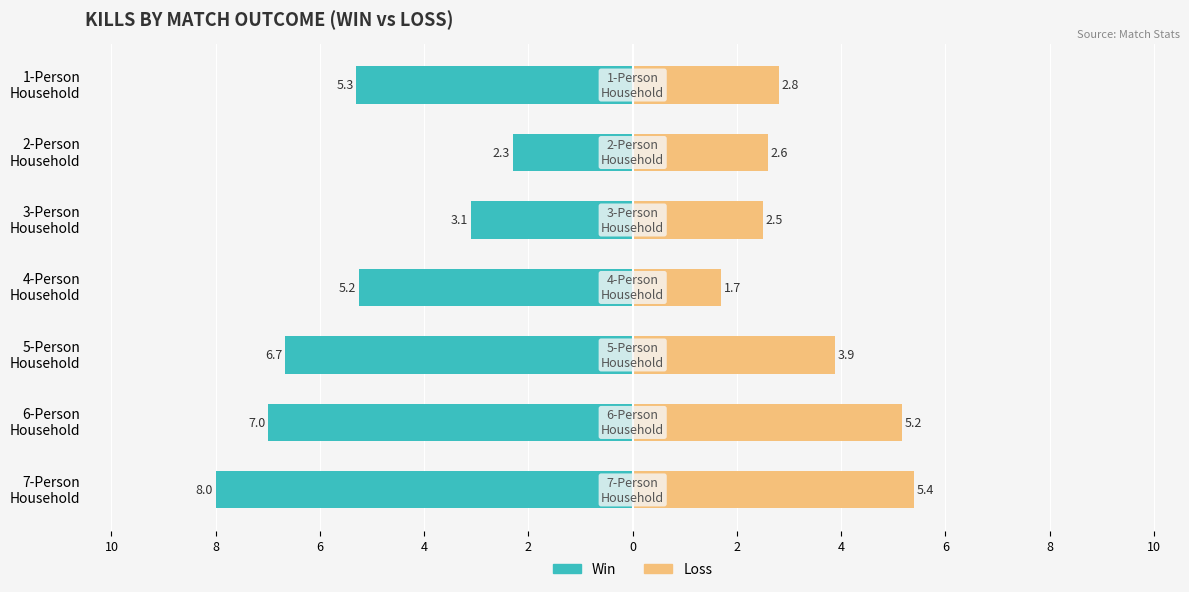

Are the bars horizontal?

Yes